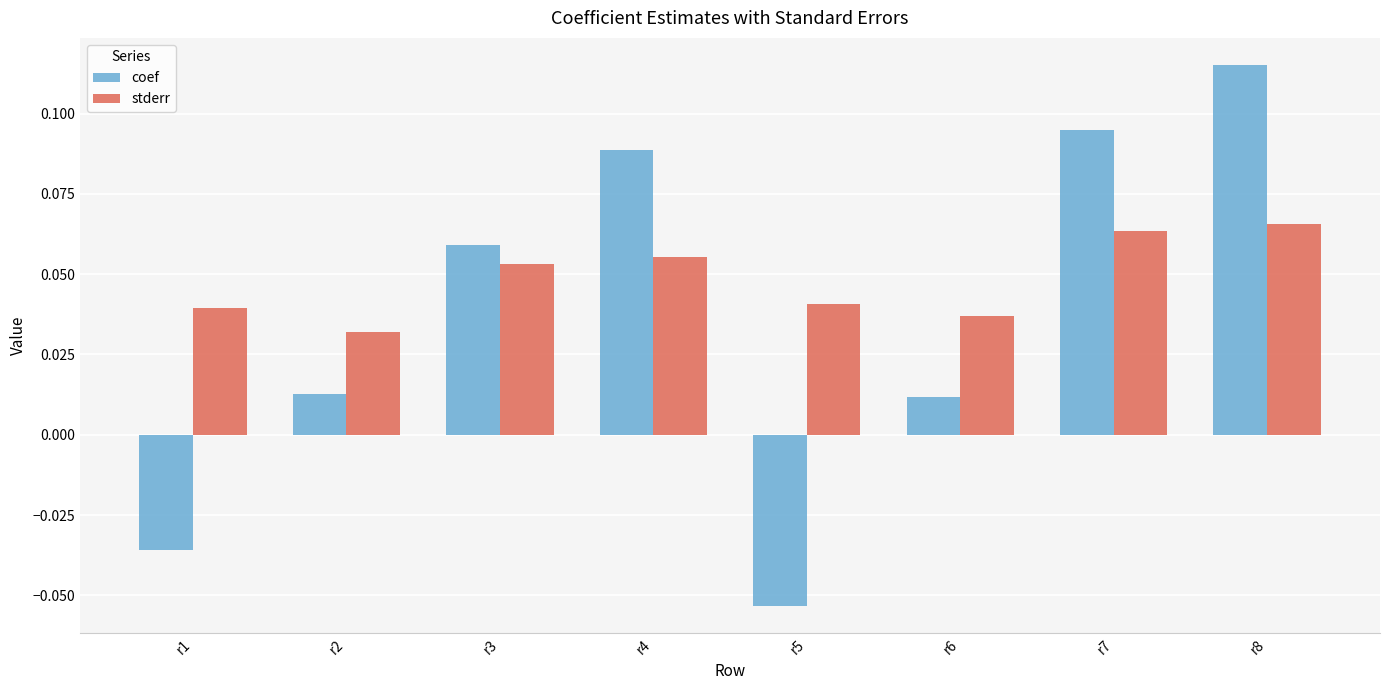

How many bars are there in total?

16